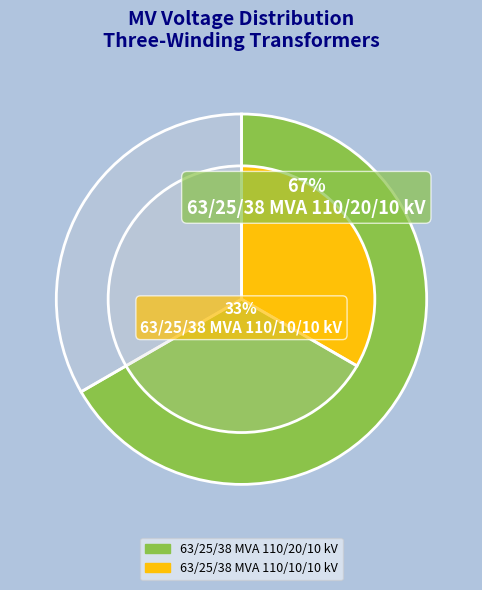

To the nearest percent, what portion does 63/25/38 MVA 110/20/10 kV represent?

67%